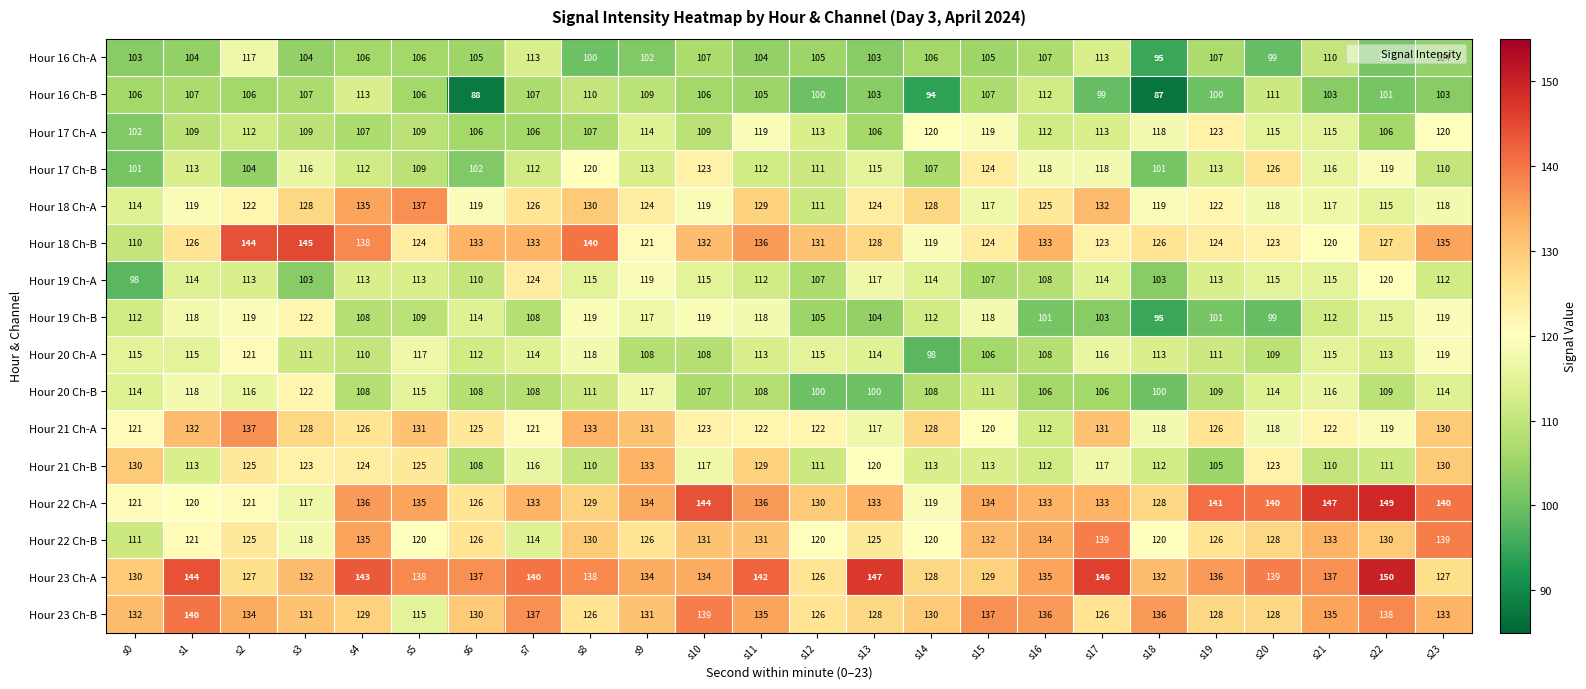

What is the total value across all series at s13?

1884